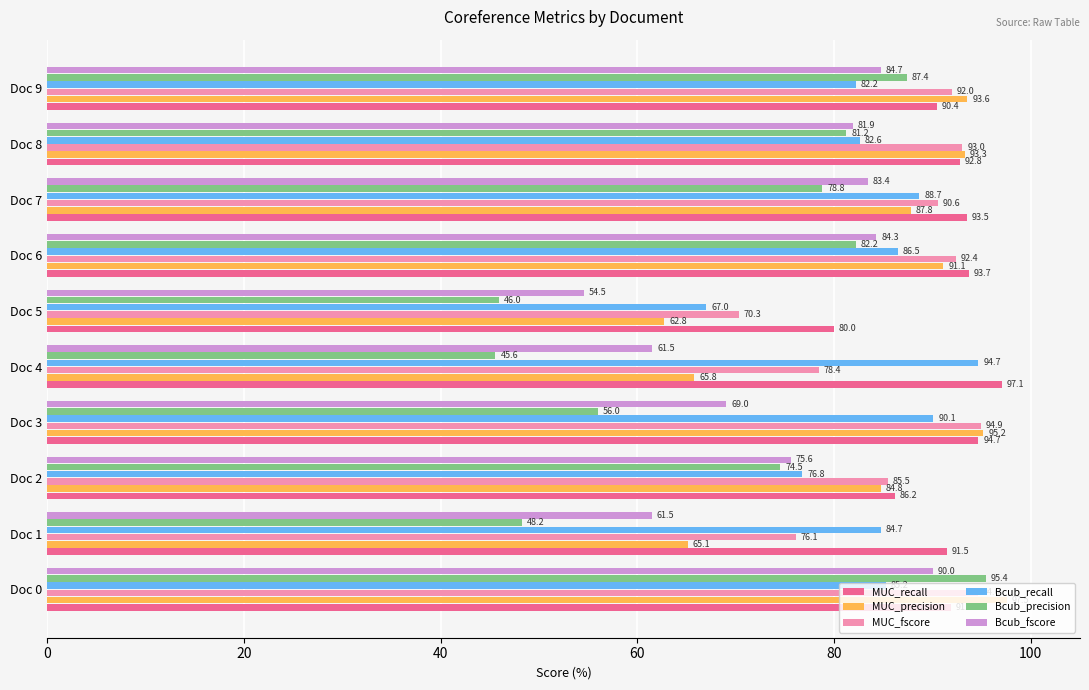

True or false: MUC_precision has a value of 24.6 at Doc 4.

False